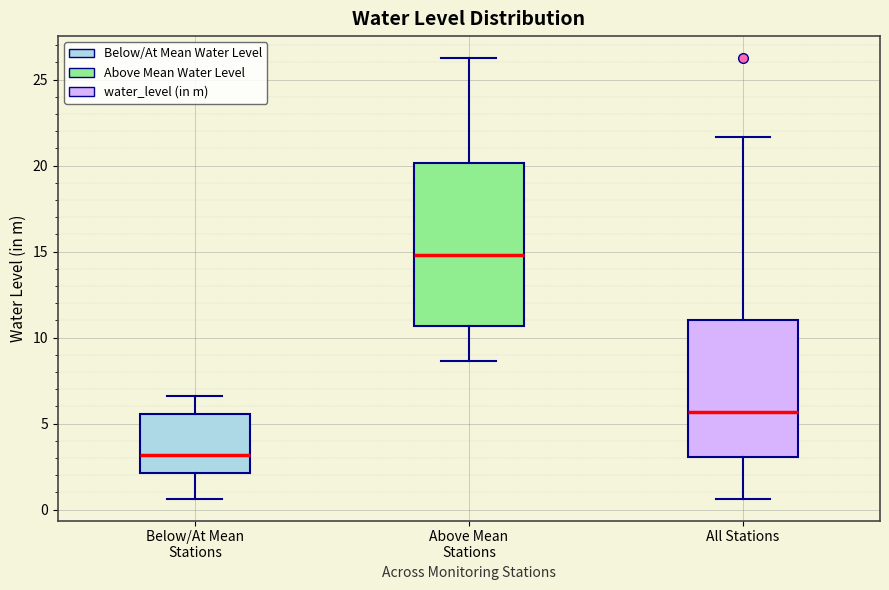

Comparing the boxes themselves (not the whiskers), which one is the tallest?

Above Mean Stations